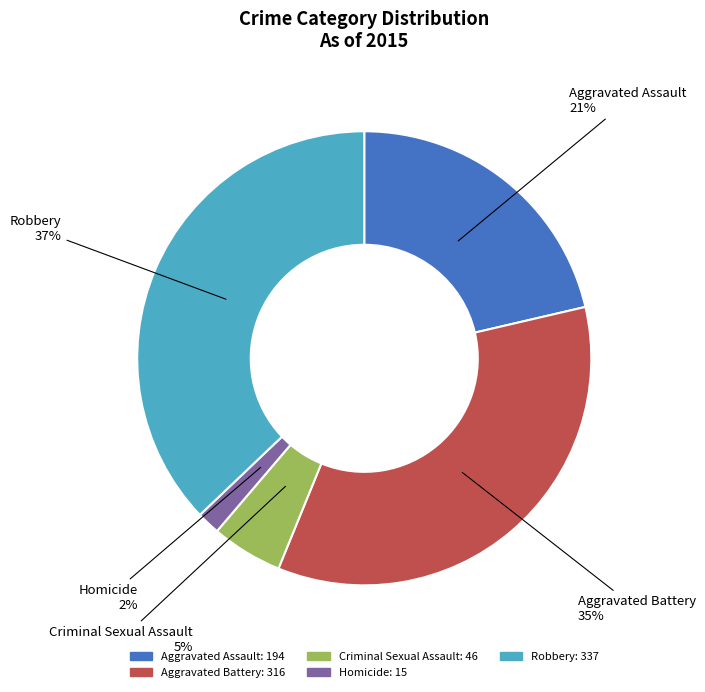

What is the ratio of the value at Aggravated Assault to the value at Criminal Sexual Assault?

4.2